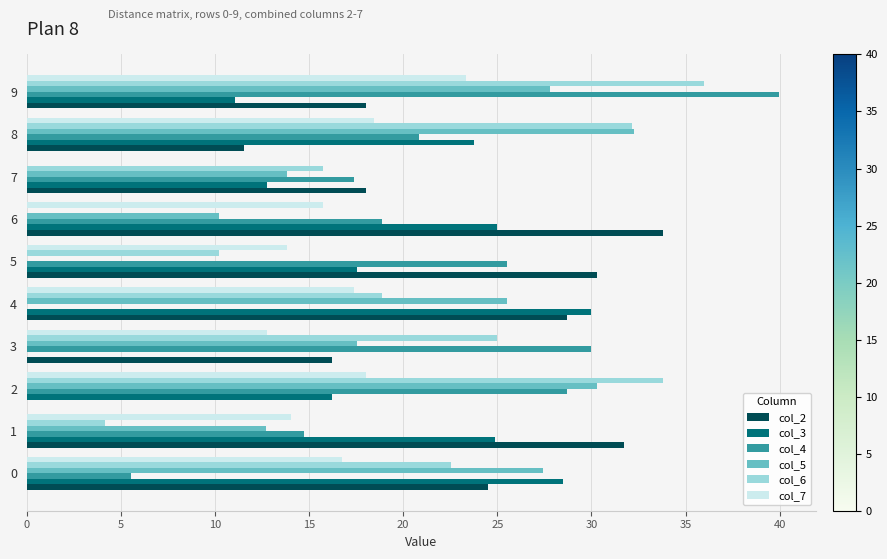

The col_3 series shows 28.5 at 0. True or false?

True